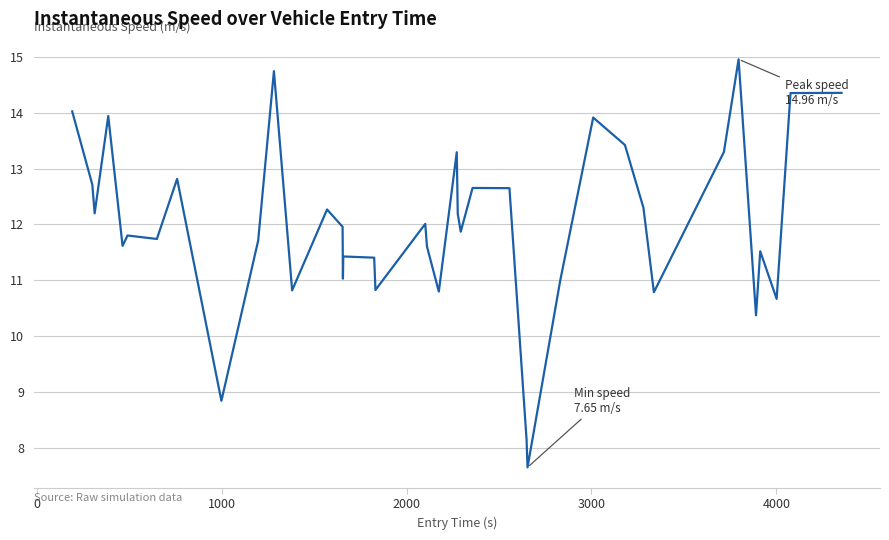

What is the maximum value shown in the chart?

15.0